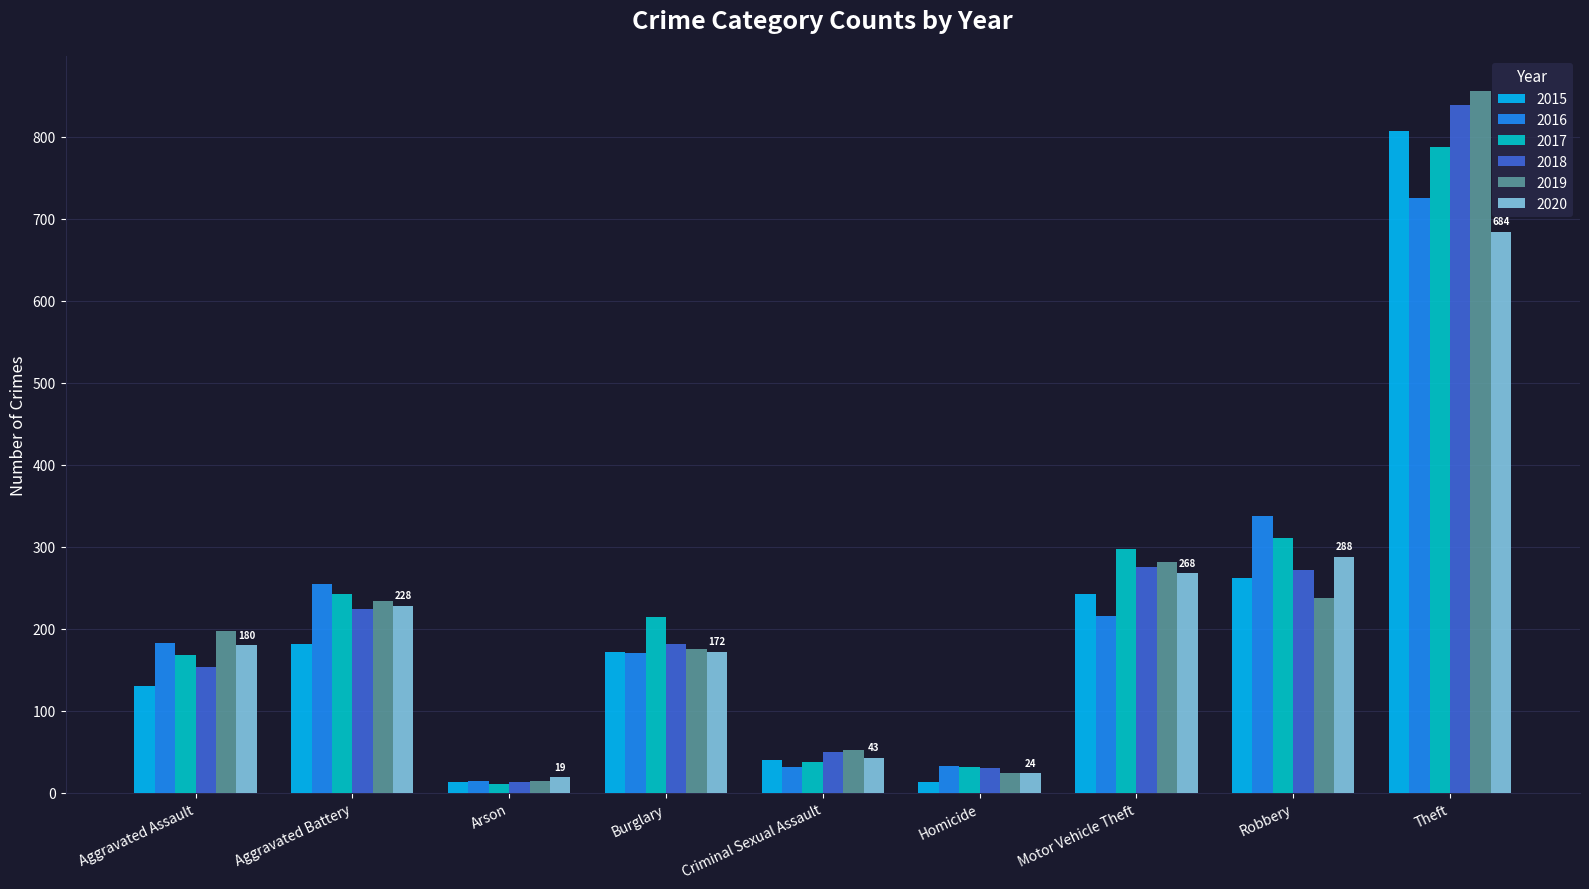

What is the total value across all series at Criminal Sexual Assault?

254